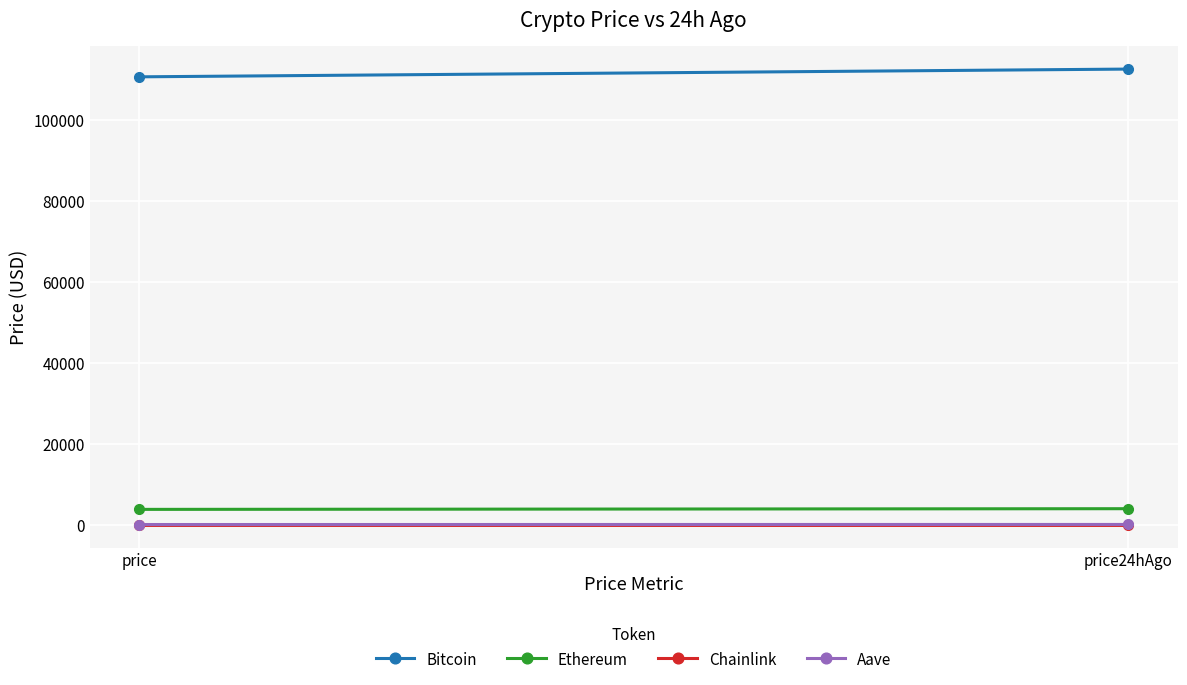

What is the difference between the Bitcoin values at price and price24hAgo?

1916.0